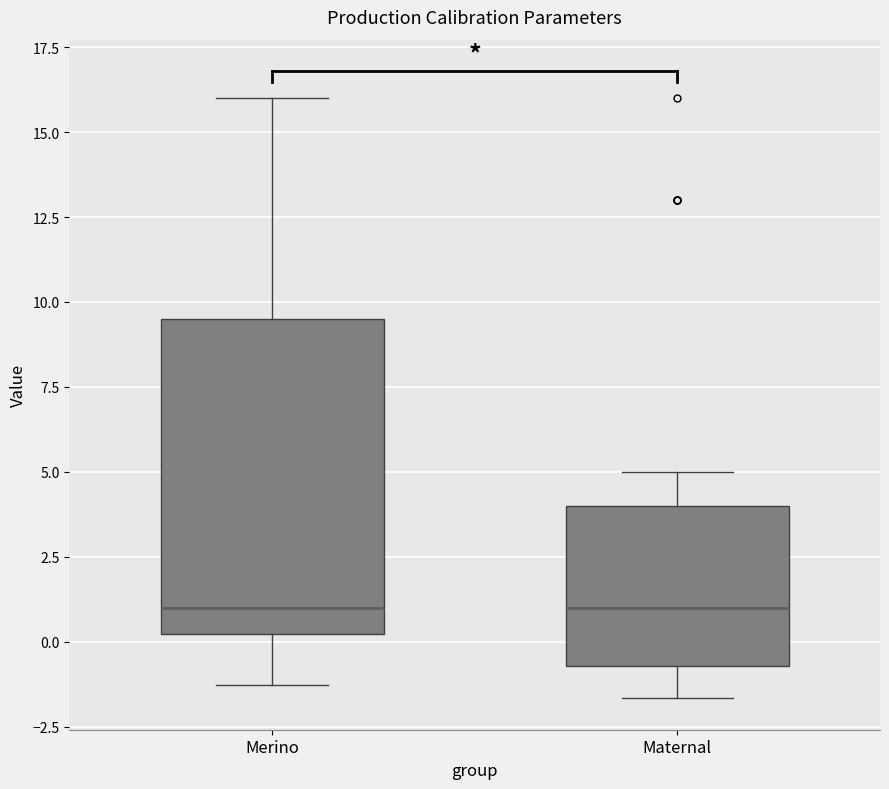

Where does the upper whisker of the box for Maternal end on the y-axis? The values are not printed on the chart, so give them approximately, as read against the axis.

5.0